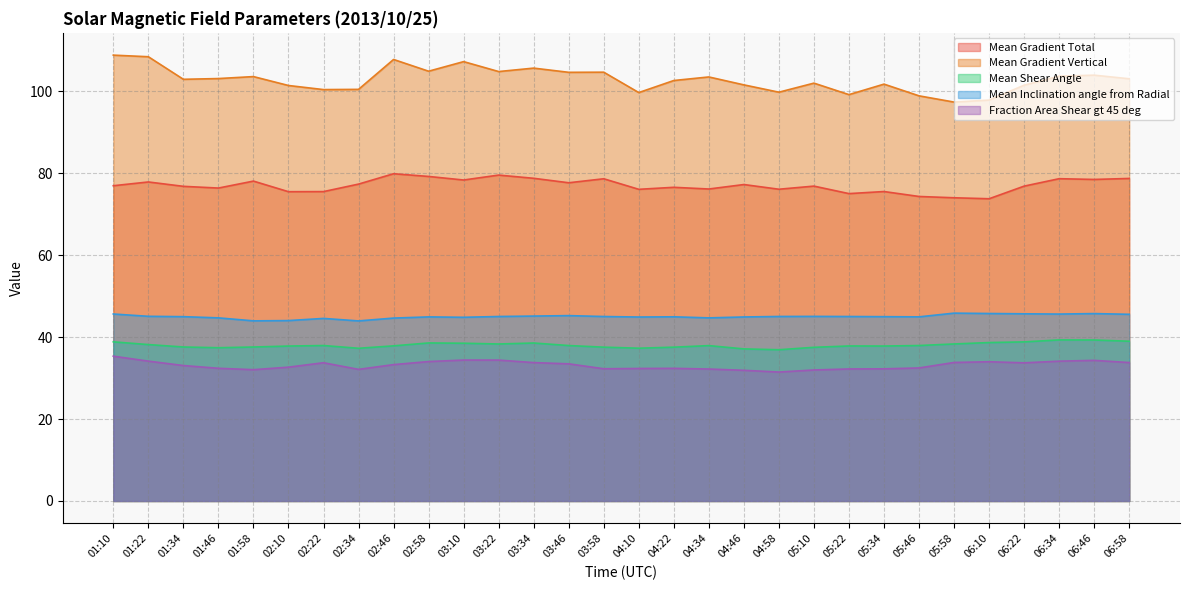

What is the difference between the maximum and minimum values in the Mean Gradient Total series?

6.1